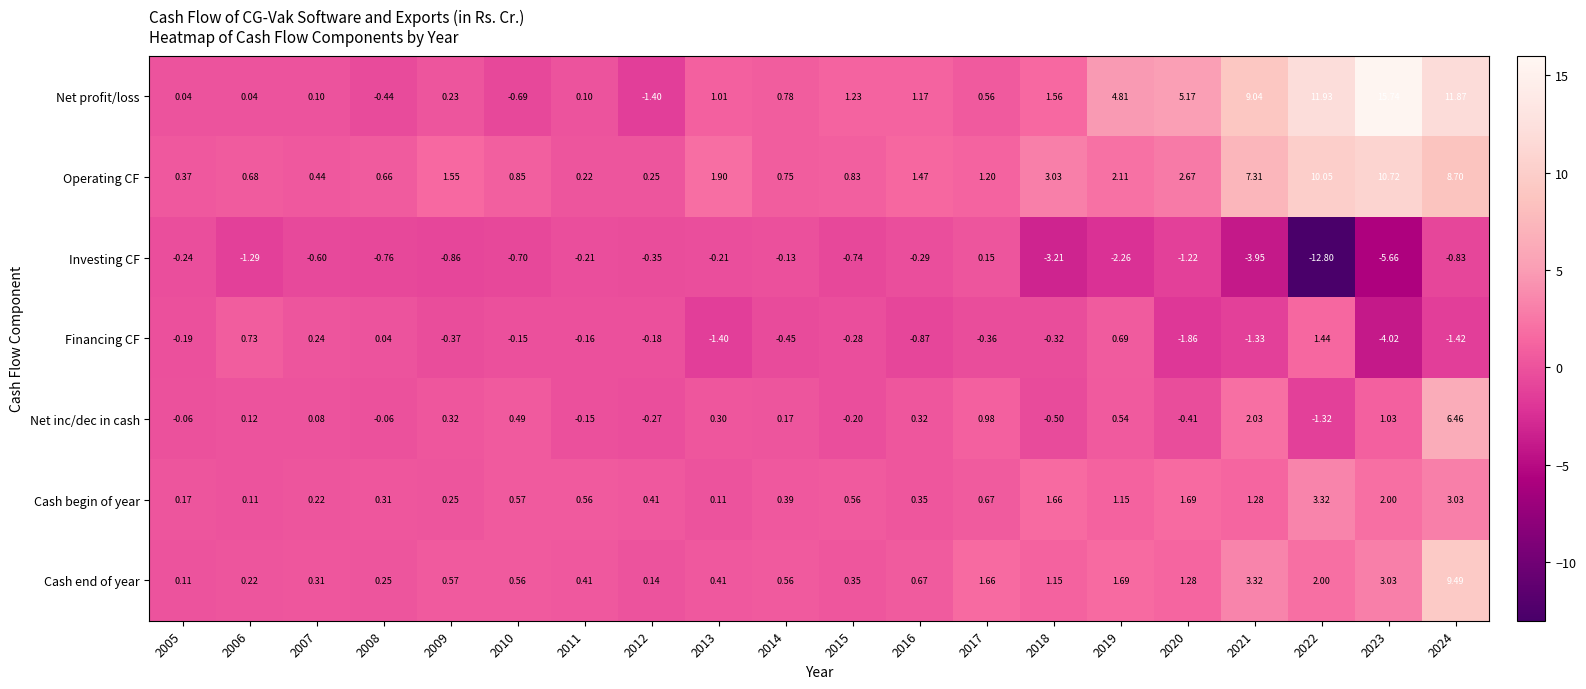

How many data points does each series have?

20